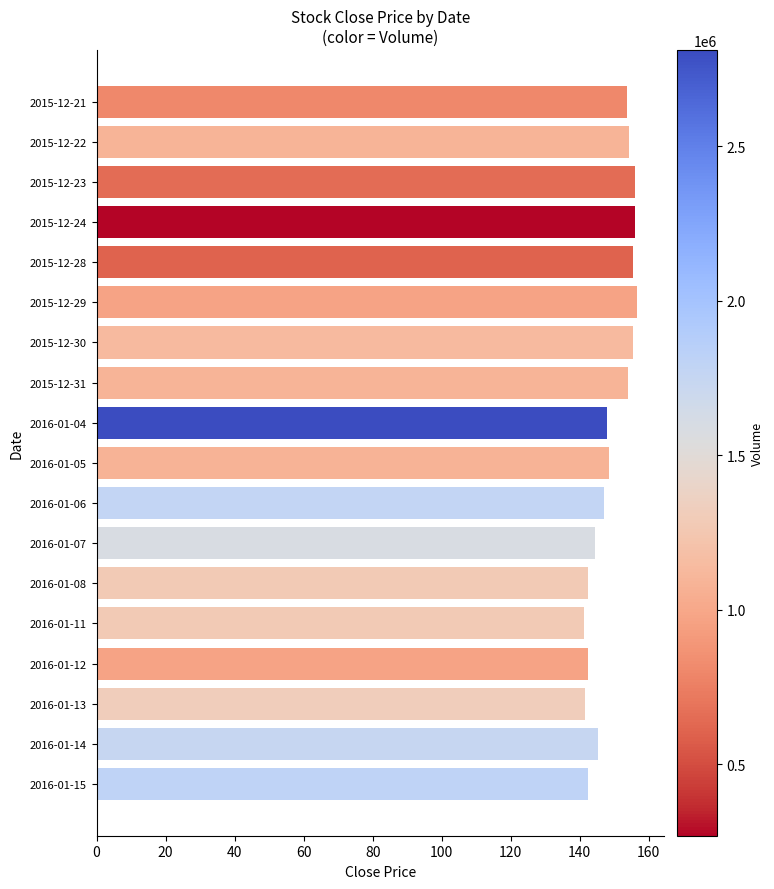

Between 2015-12-30 and 2016-01-15, which is larger?

2015-12-30